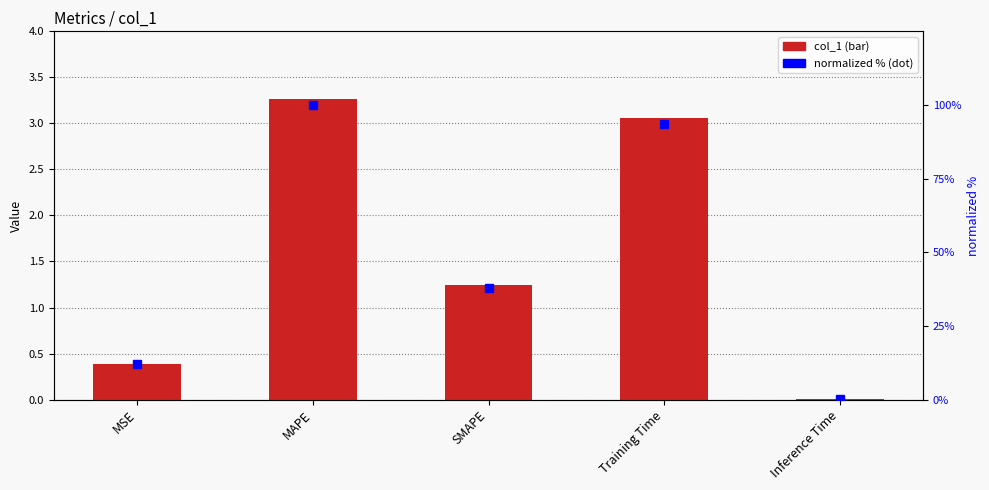

The value of normalized % at Inference Time is 0.4. True or false?

False